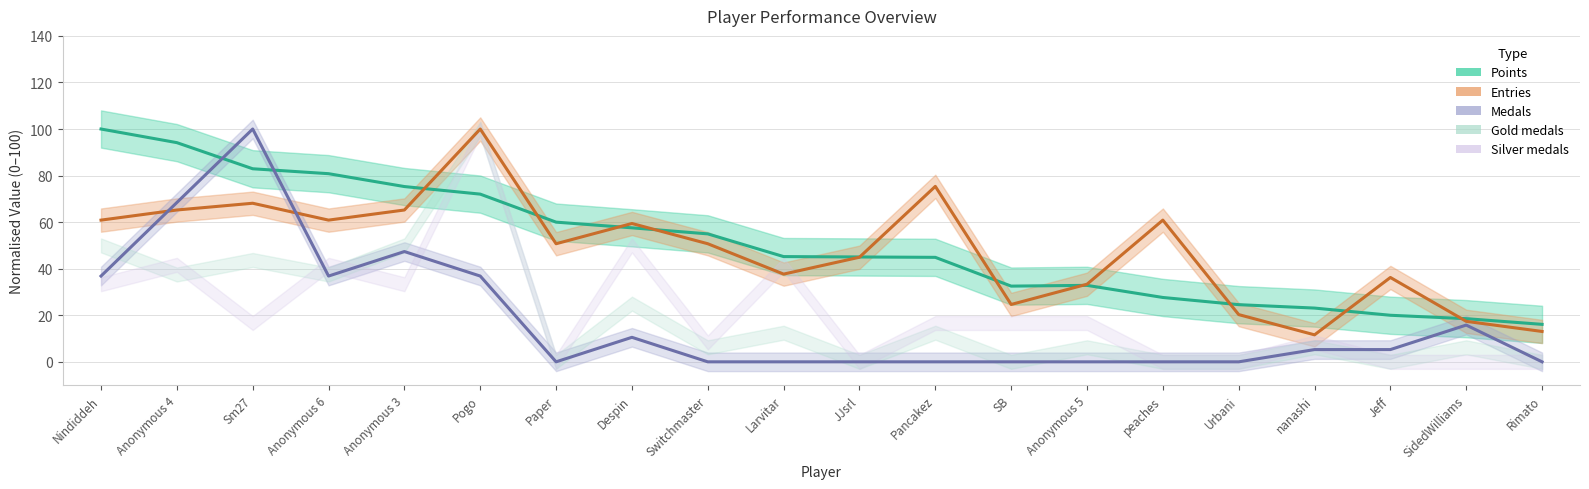

In Points, how many points are lower than both neighbors (excluding endpoints)?

1